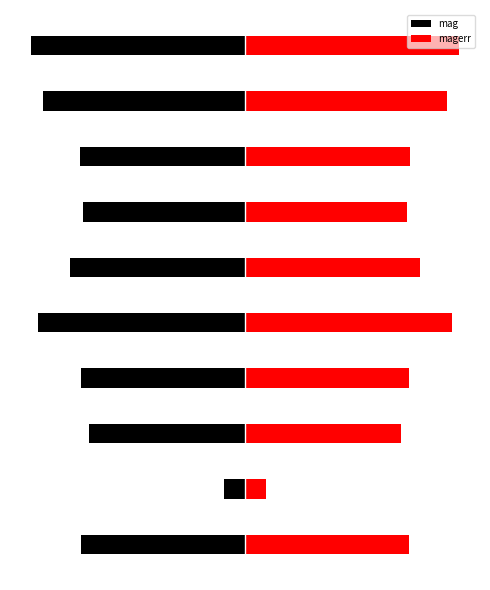

Reading left to right, transcribe all the data shown in this chart.

mag: -3.8	-0.5	-3.7	-3.8	-4.9	-4.1	-3.8	-3.9	-4.7	-5.0
magerr: 3.8	0.5	3.7	3.8	4.9	4.1	3.8	3.9	4.7	5.0